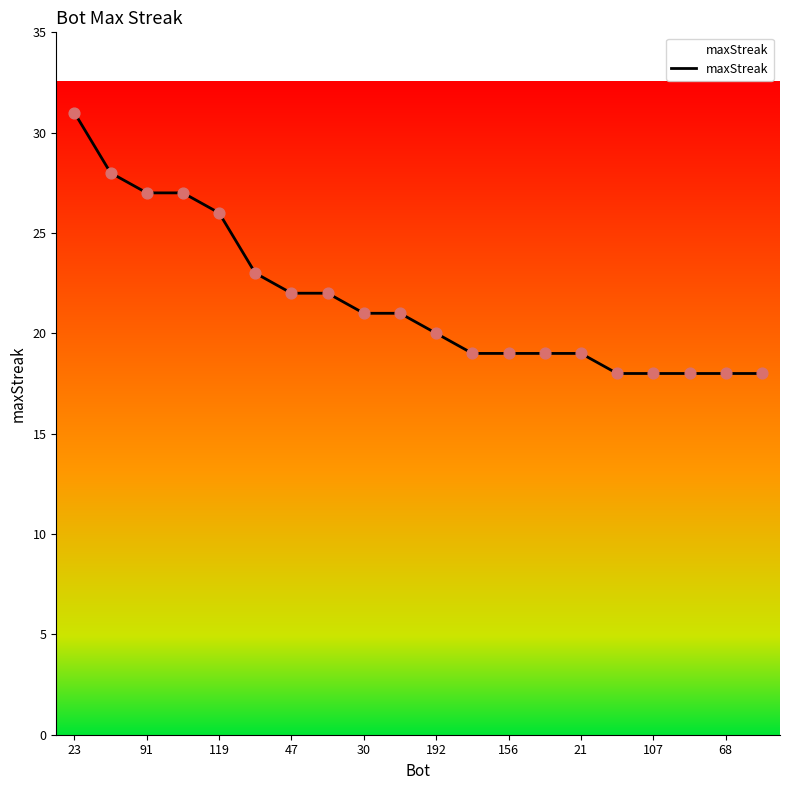

What is the greatest value displayed?

31